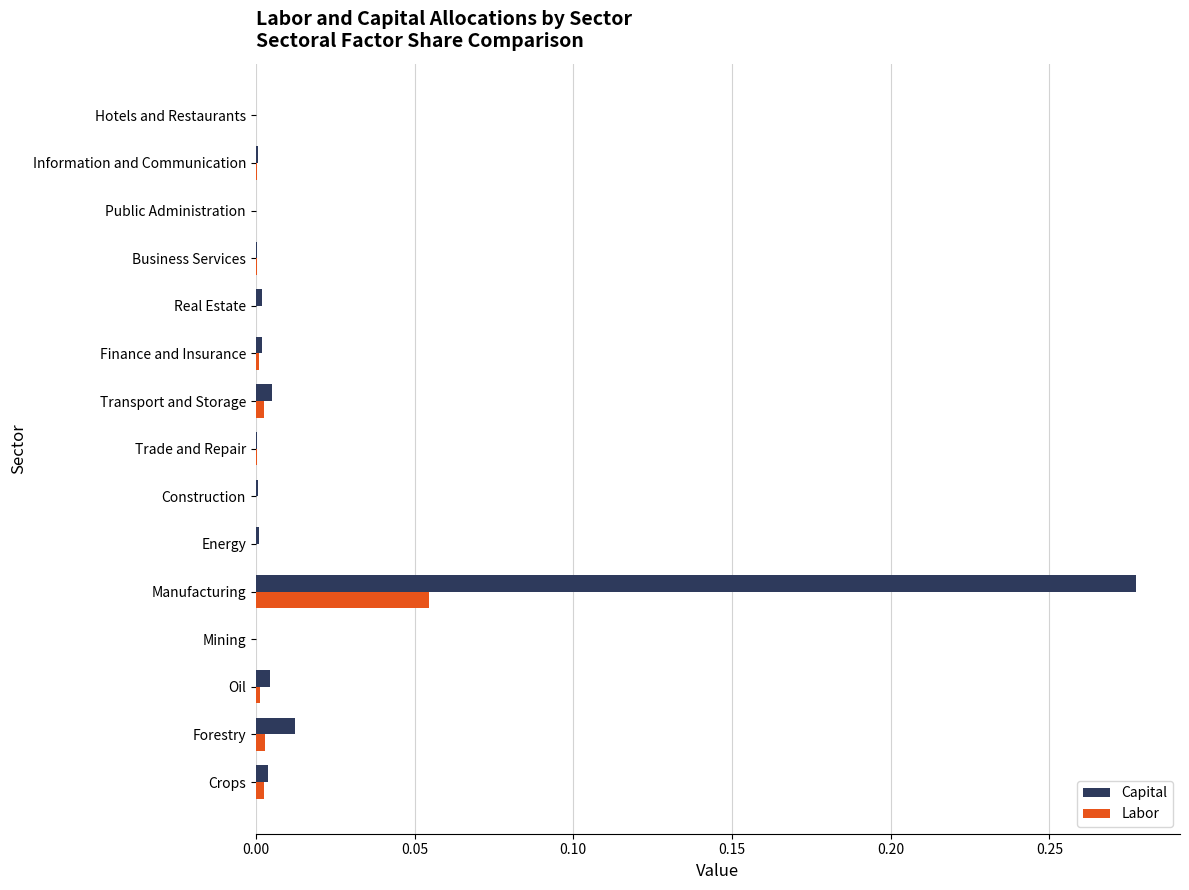

At which category is the sum across all series the highest?

Manufacturing